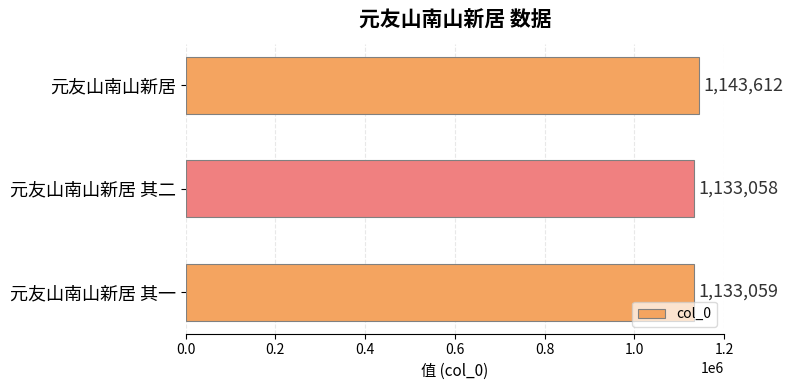

How many values are below 1133059?

1